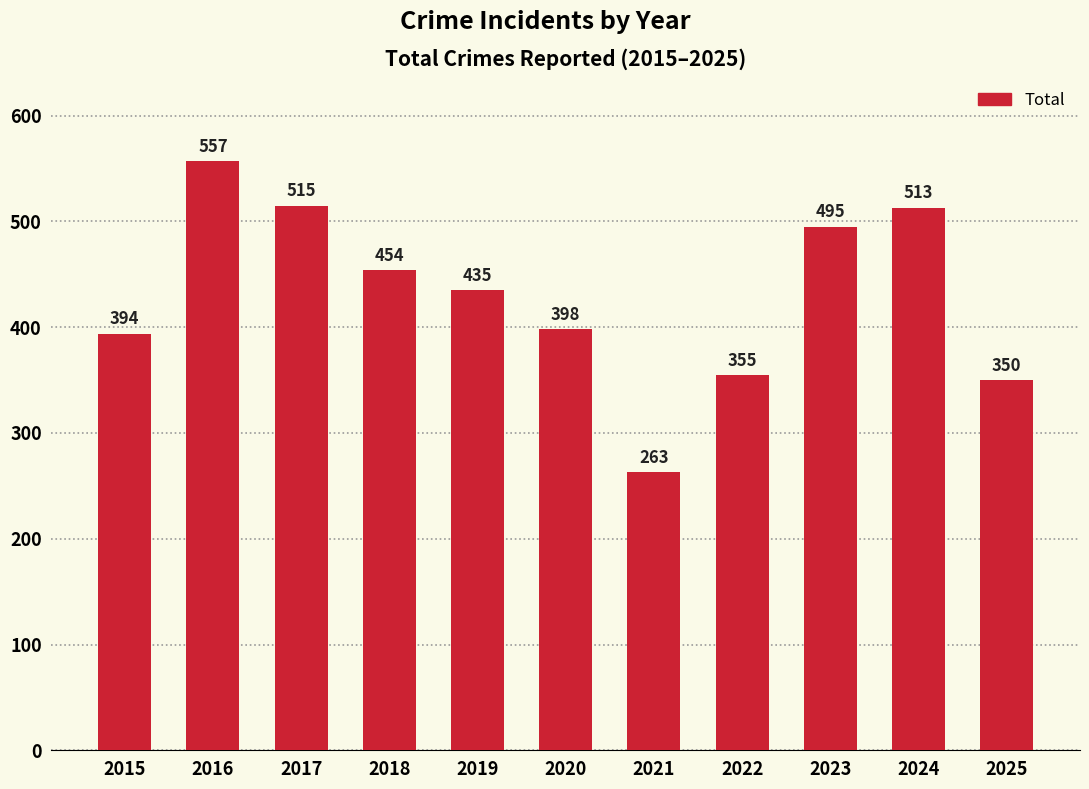

List the labels in order of value, largest first.

2016, 2017, 2024, 2023, 2018, 2019, 2020, 2015, 2022, 2025, 2021